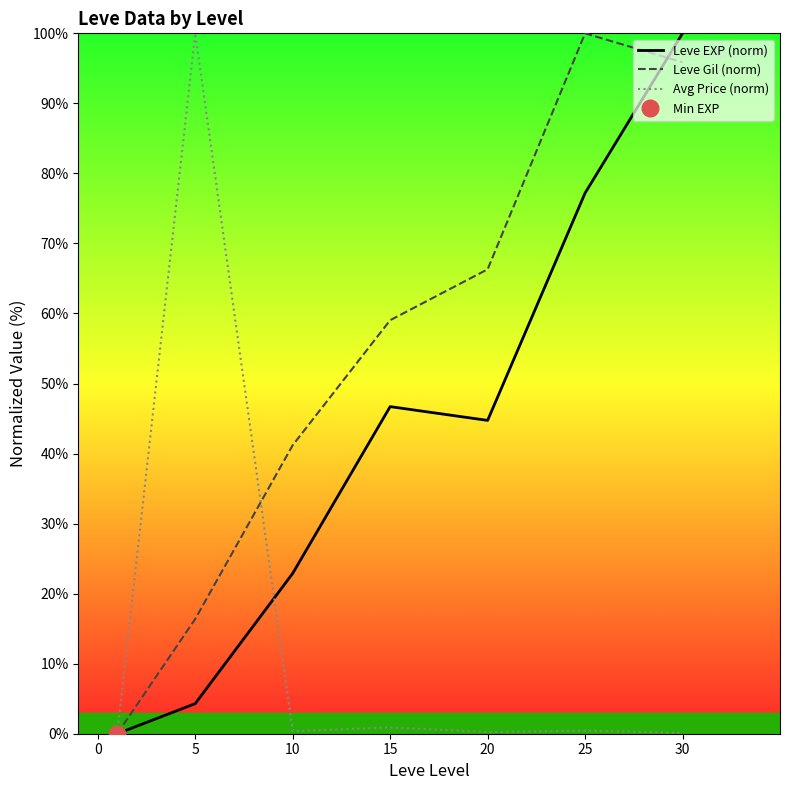

How many data points does each series have?

7